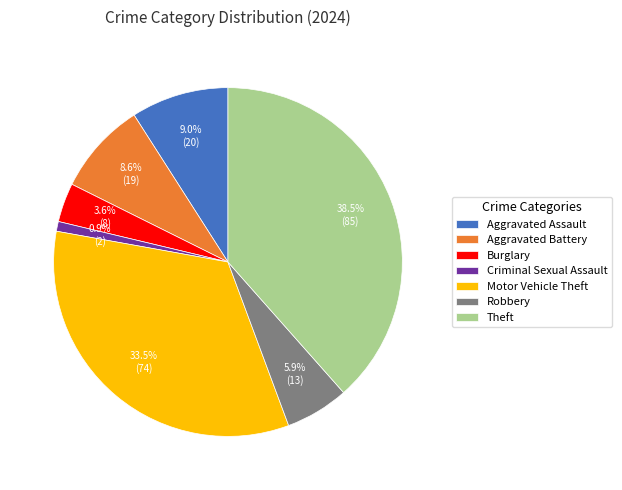

How many slices are in this pie chart?

7